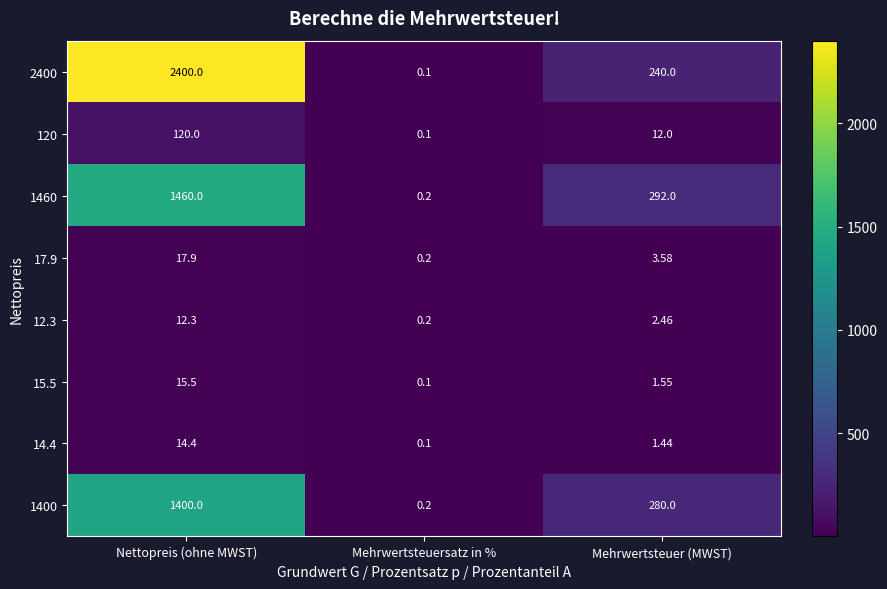

Which series changed the most between Nettopreis (ohne MWST) and Mehrwertsteuersatz in %?

2400